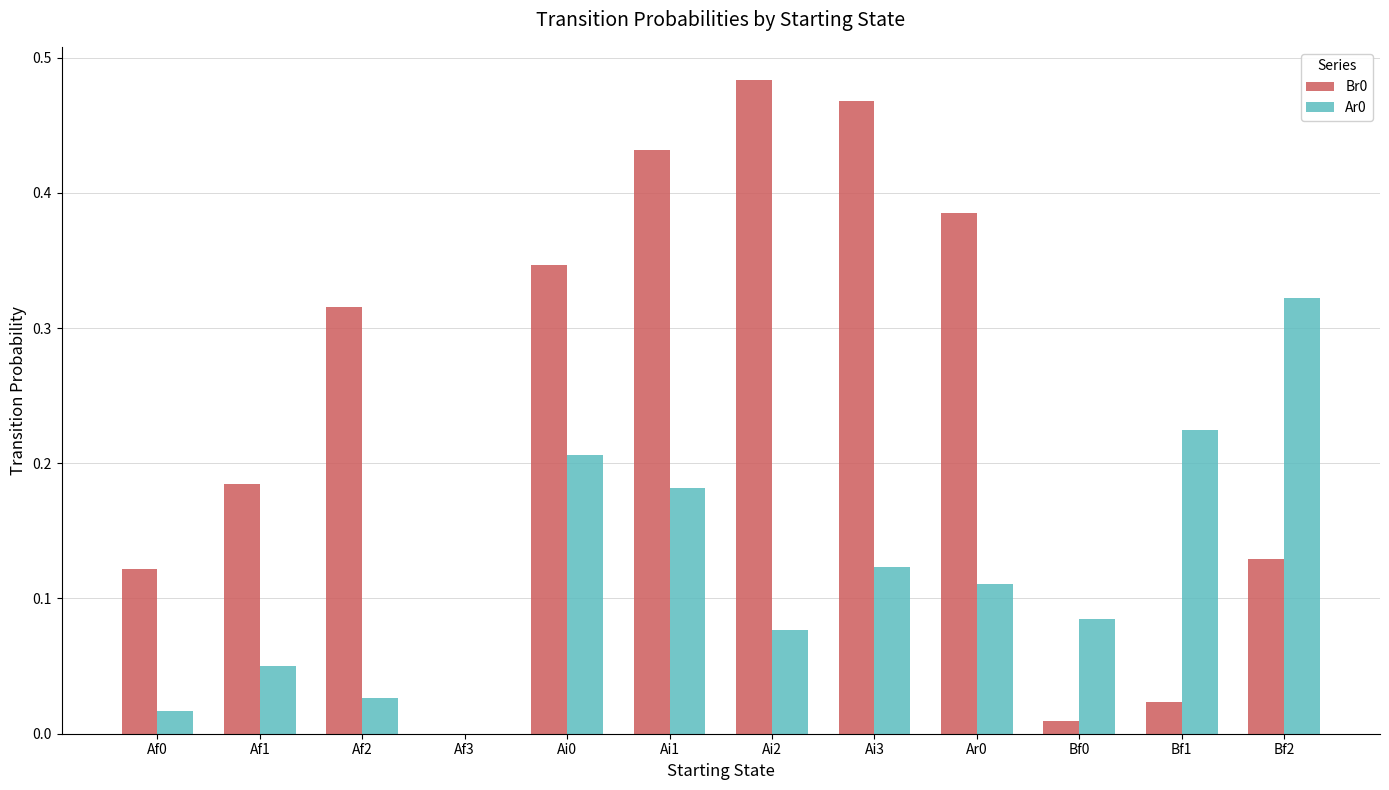

Where is Ar0 nearest to the value 0?

Af3